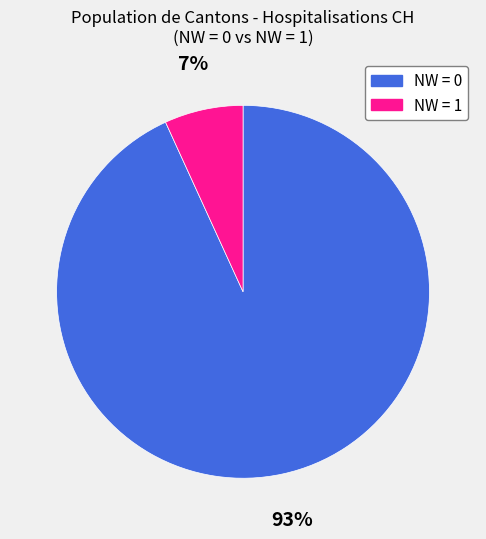

Rank the categories by value from lowest to highest.

NW = 1, NW = 0